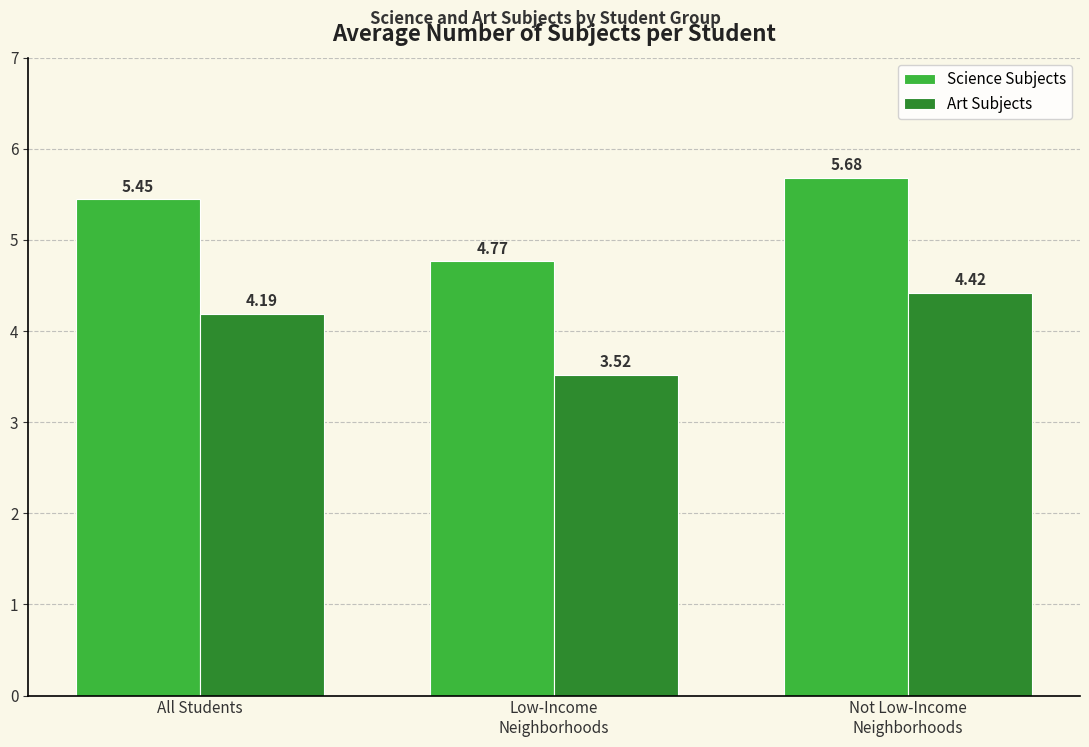

Where does the Science Subjects series first go above 5?

All Students